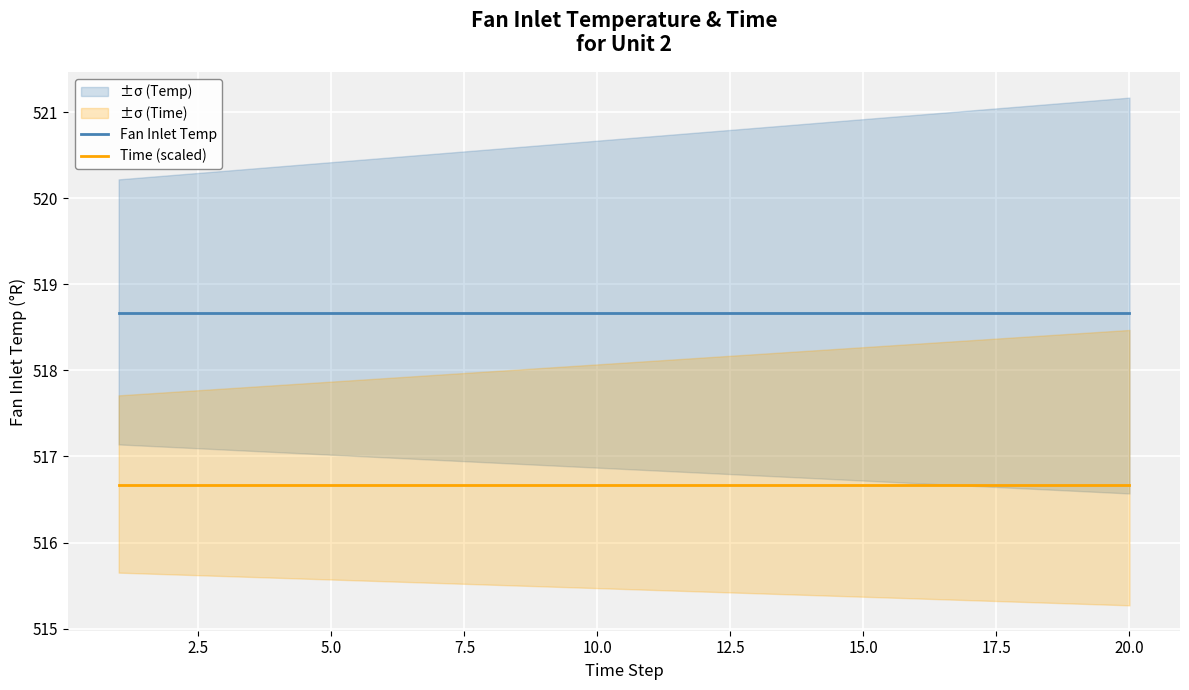

What is the maximum value for Time (scaled)?

516.7